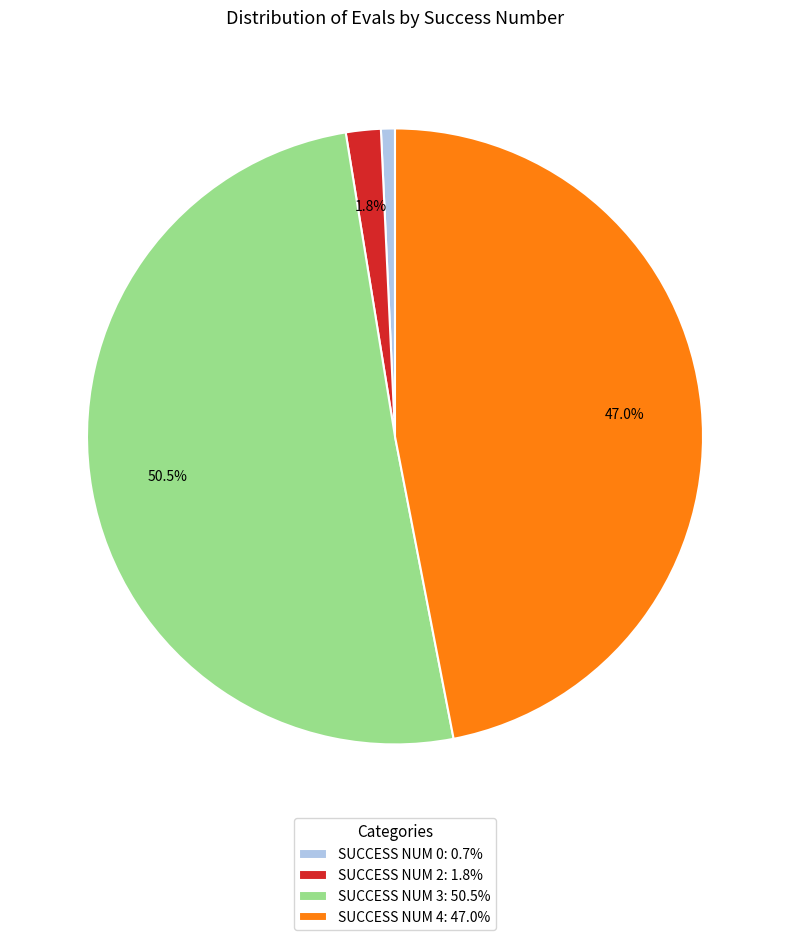

What is the ratio of the value at SUCCESS NUM 0: 0.7% to the value at SUCCESS NUM 2: 1.8%?

0.4